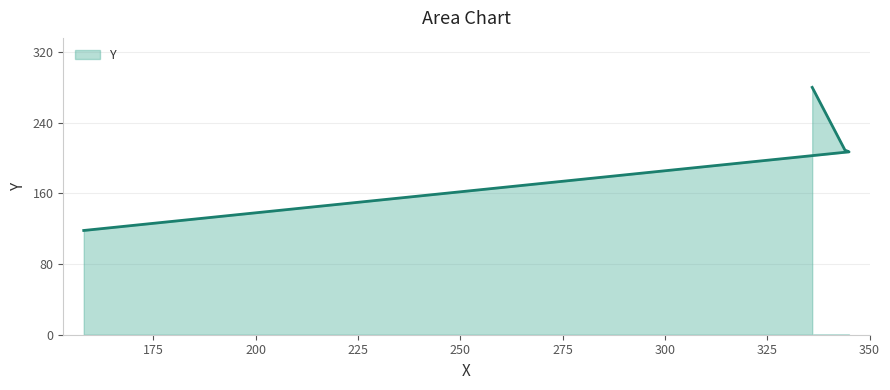

What is the change in value from 158 to 344?

+91